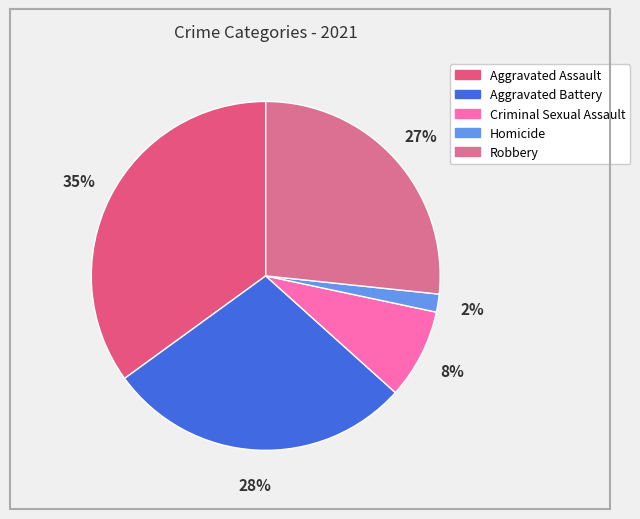

To the nearest percent, what portion does Criminal Sexual Assault represent?

8%